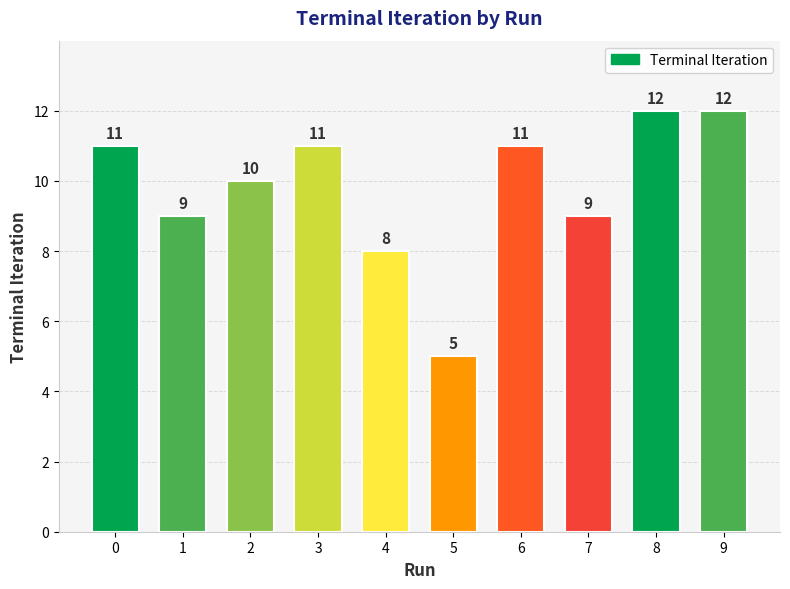

Which category has the lowest value across all series?

5